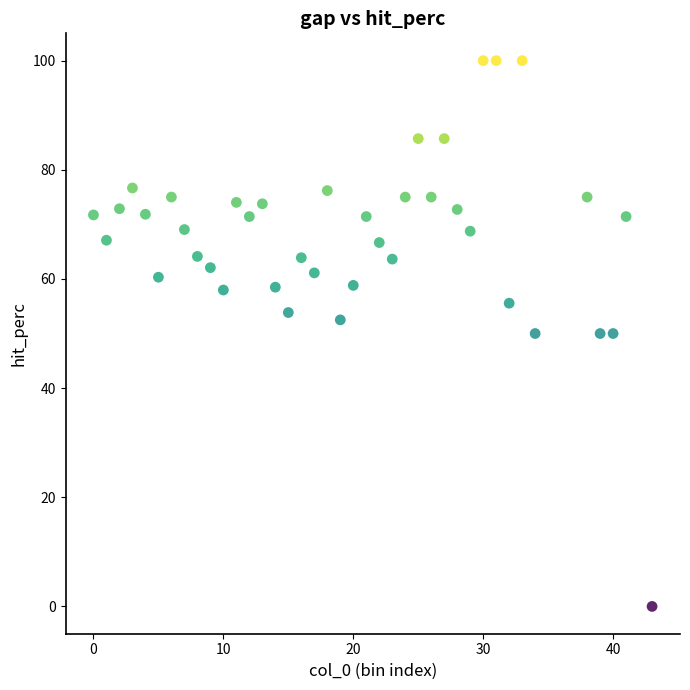

What is the range of X values (max minus min)?

43.0